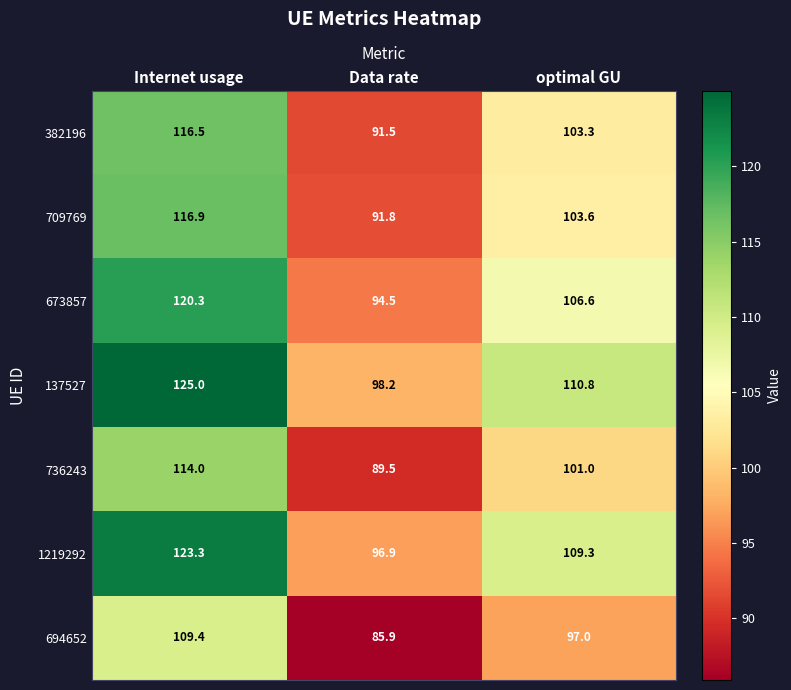

What is the difference between the maximum and minimum values in the 673857 series?

25.8